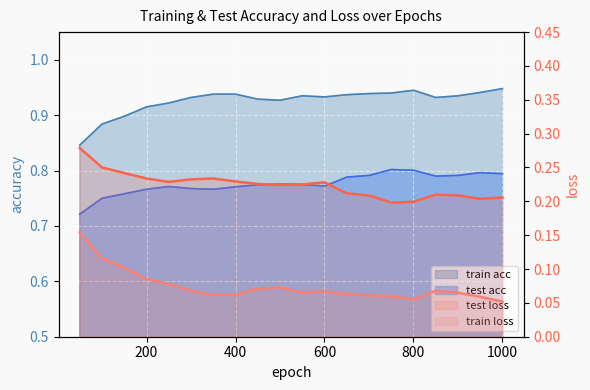

What is the maximum value shown in the chart?

0.9